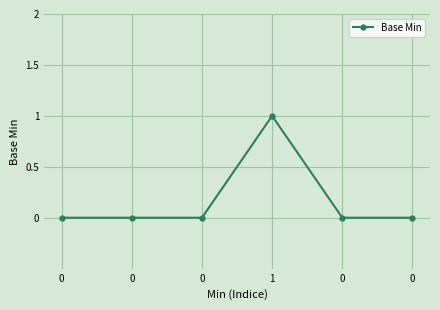

Count the number of data series in this chart.

1